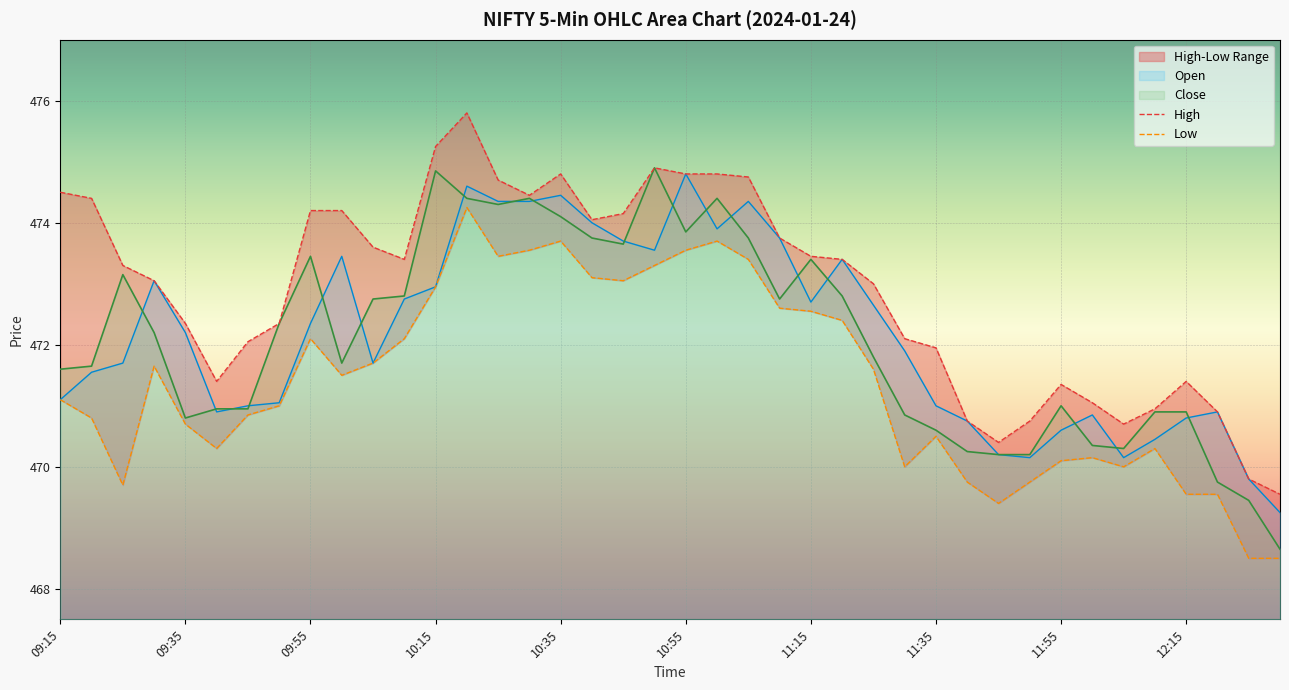

At which label does Open reach its peak?

10:55